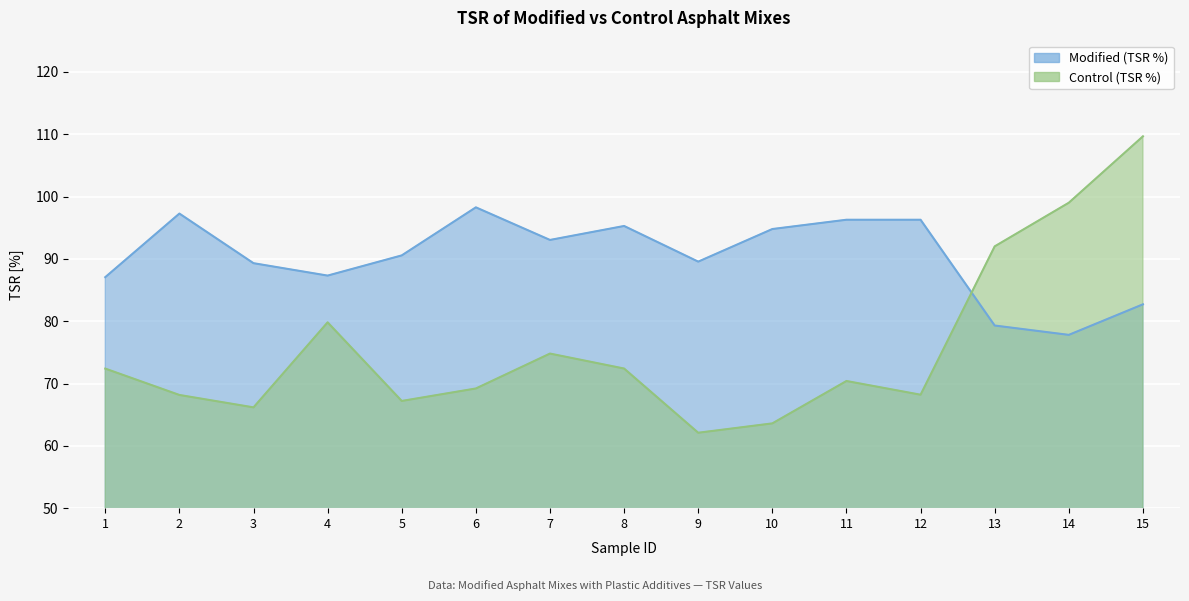

Reading right to left, what are all the values shown in this chart?

Modified (TSR %): 82.7	77.8	79.3	96.3	96.3	94.8	89.5	95.3	93.0	98.3	90.5	87.3	89.3	97.3	87.1
Control (TSR %): 109.7	99.0	92.0	68.2	70.4	63.6	62.1	72.4	74.8	69.2	67.2	79.8	66.2	68.2	72.4